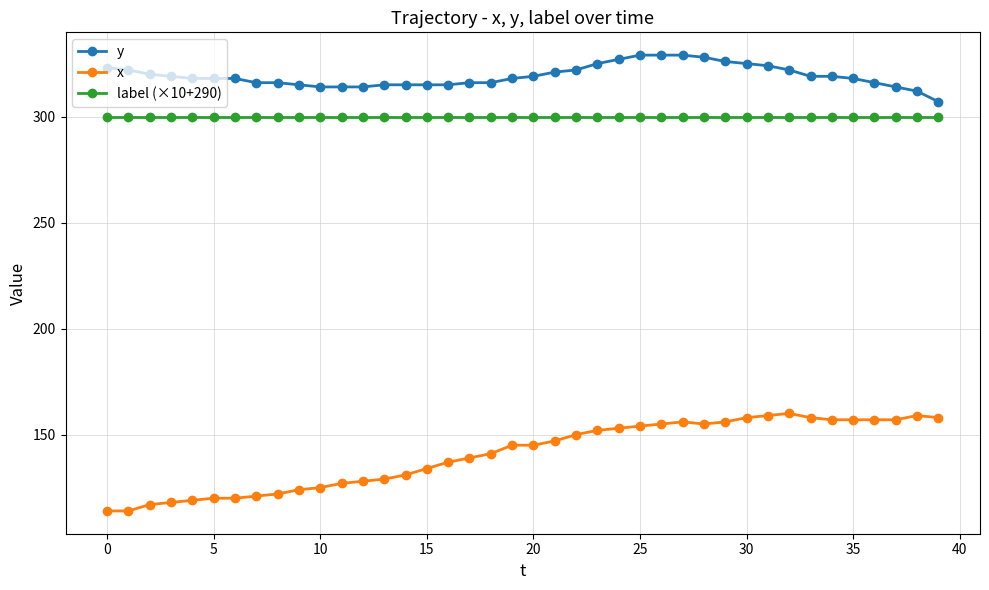

True or false: y and label (×10+290) cross at least once.

False